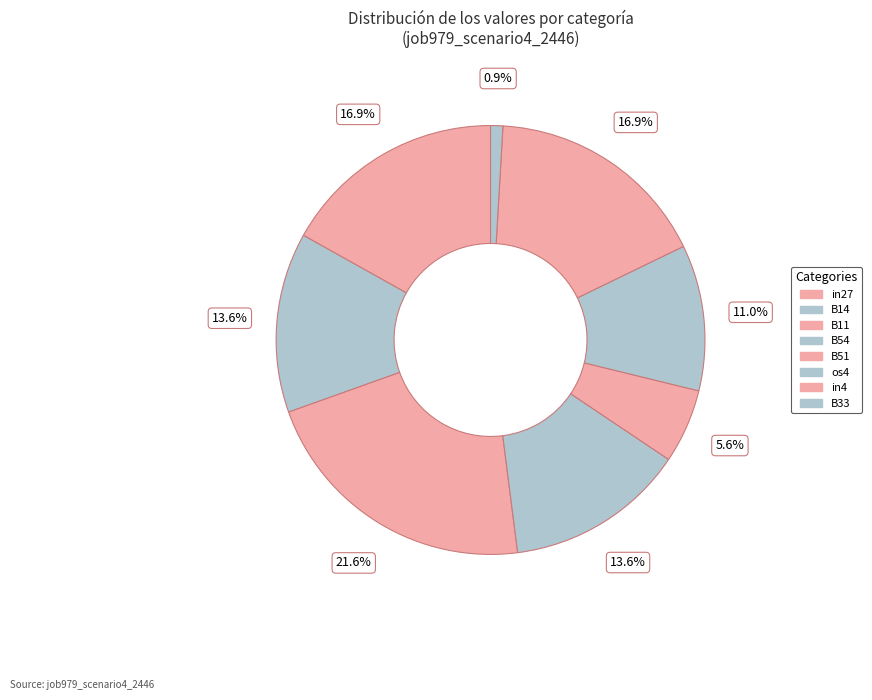

To the nearest percent, what portion does B33 represent?

1%